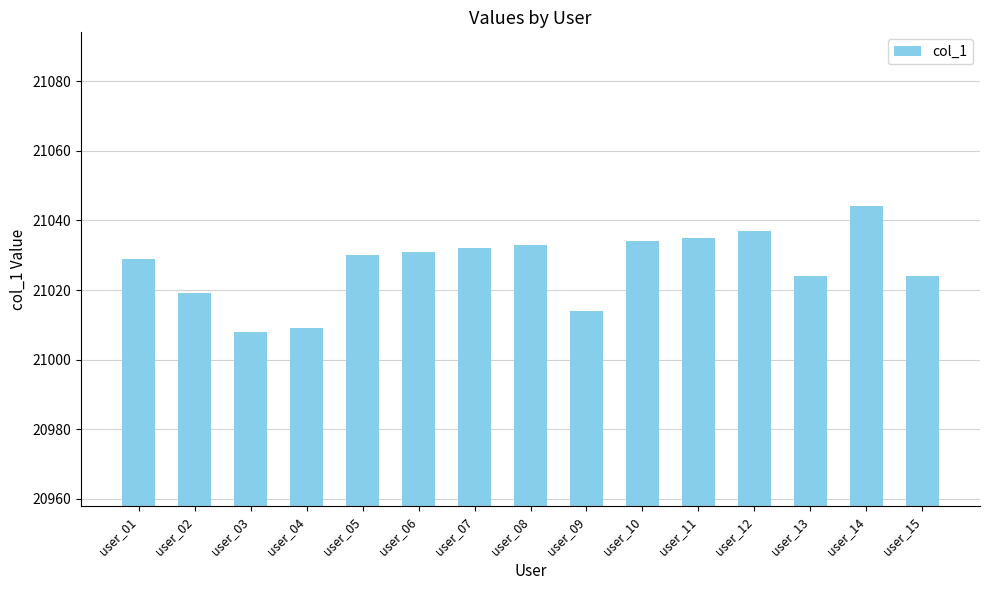

What is the difference between the values at user_09 and user_08?

19